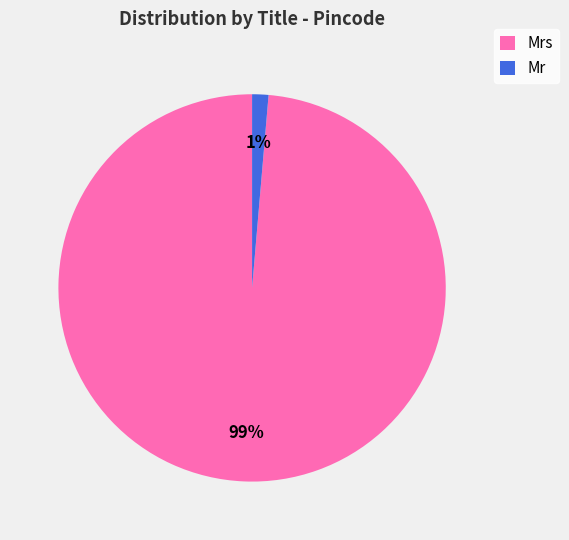

Count the number of slices in the pie.

2